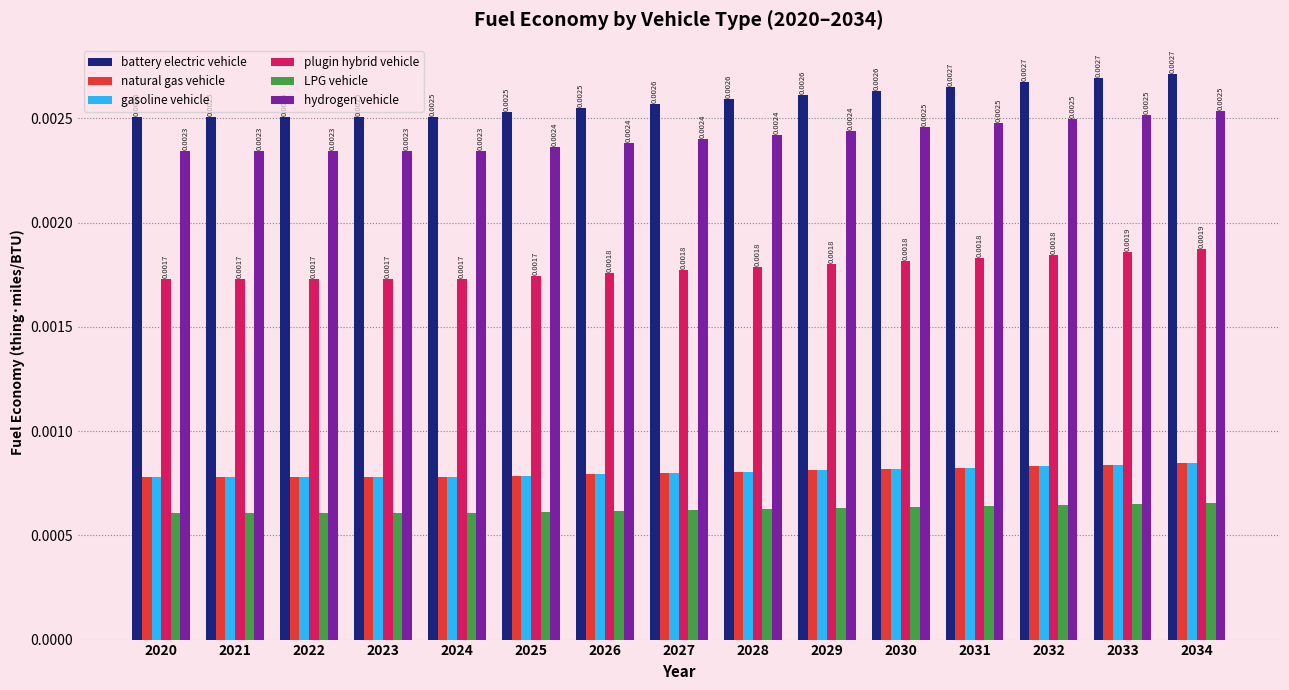

Which series has the largest total across all categories?

battery electric vehicle